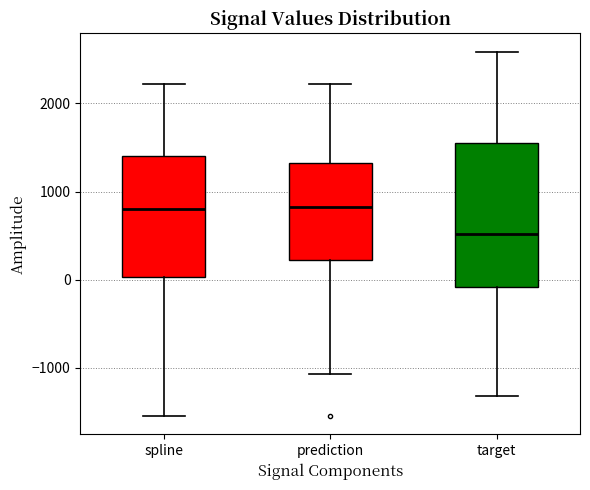

Reading left to right, read every box against the y-axis: the position of its median line, the range the box covers, and the ends of its whiskers. The values are not printed on the chart, so give them approximately, as read against the axis.

spline: median 800, box 0 to 1400, whiskers -1500 to 2200
prediction: median 800, box 200 to 1300, whiskers -1100 to 2200
target: median 500, box -100 to 1600, whiskers -1300 to 2600